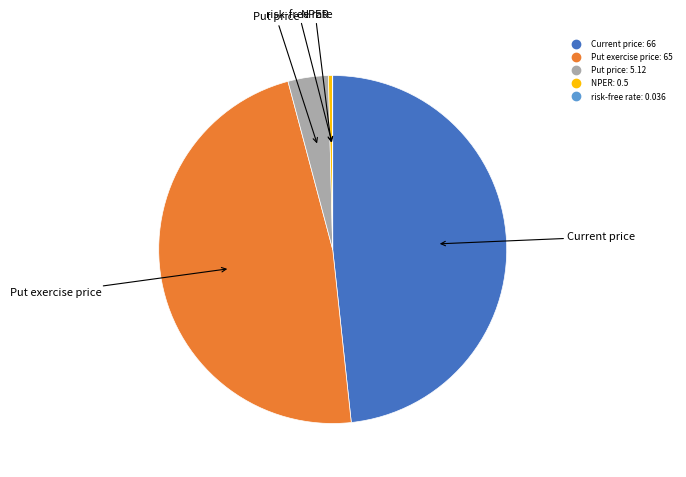

Which slice is the largest?

Current price